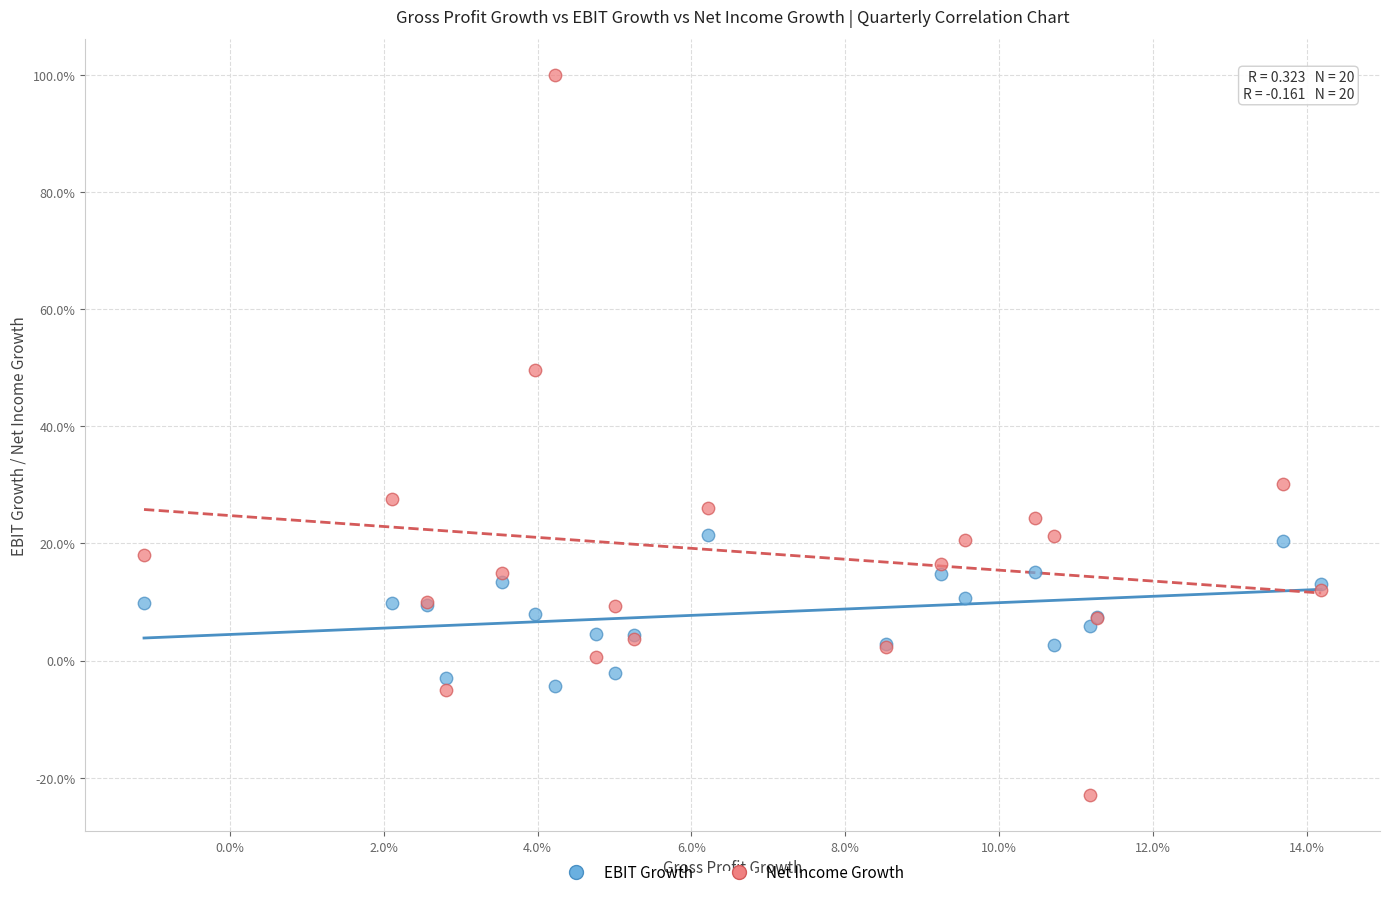

What are all the series names shown in the legend?

EBIT Growth, Net Income Growth